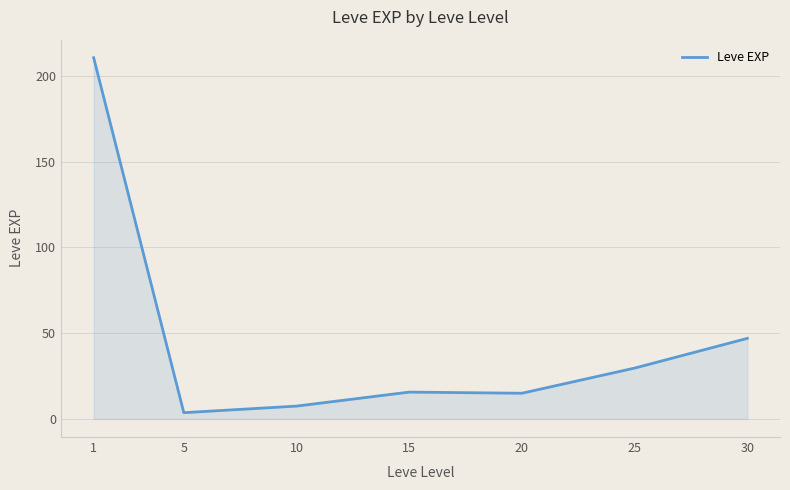

What is the difference between the second highest and second lowest values?

39.5